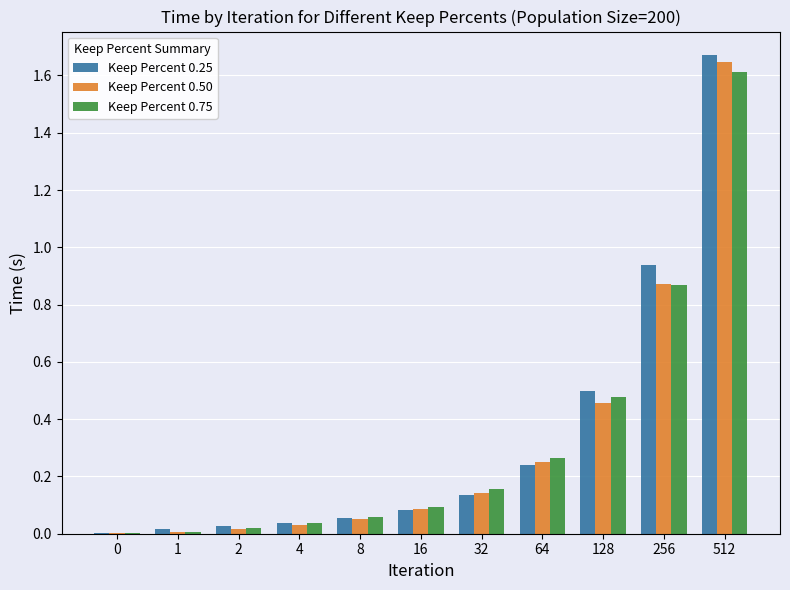

At which category is the sum across all series the highest?

512